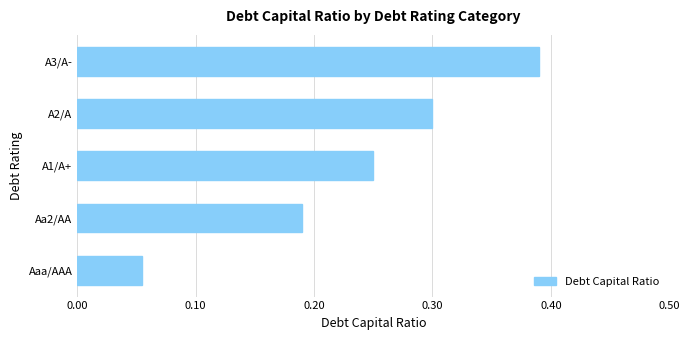

What is the sum of the values at A1/A+ and Aaa/AAA?

0.3